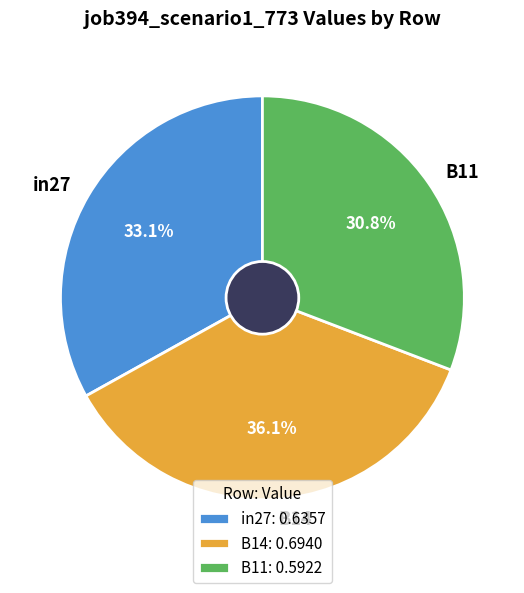

What percentage do in27 and B14 together represent?

69.2%